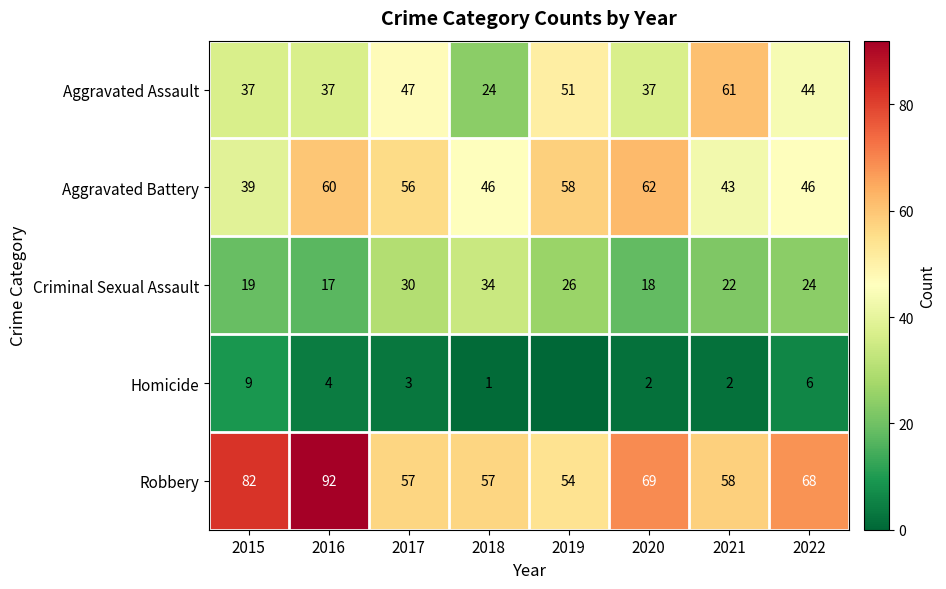

What is the maximum value for Aggravated Assault?

61